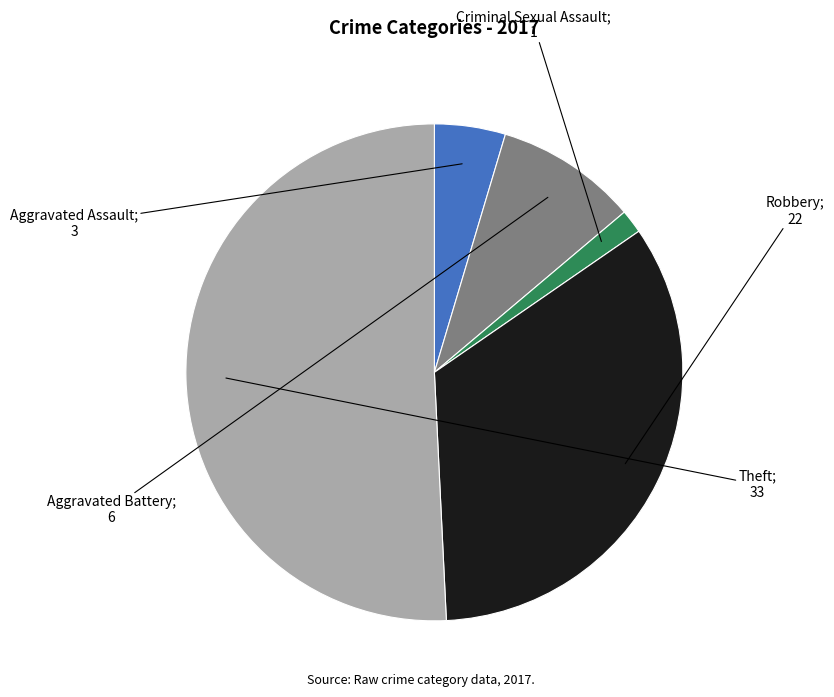

Is there any slice that represents more than half of the pie?

Yes